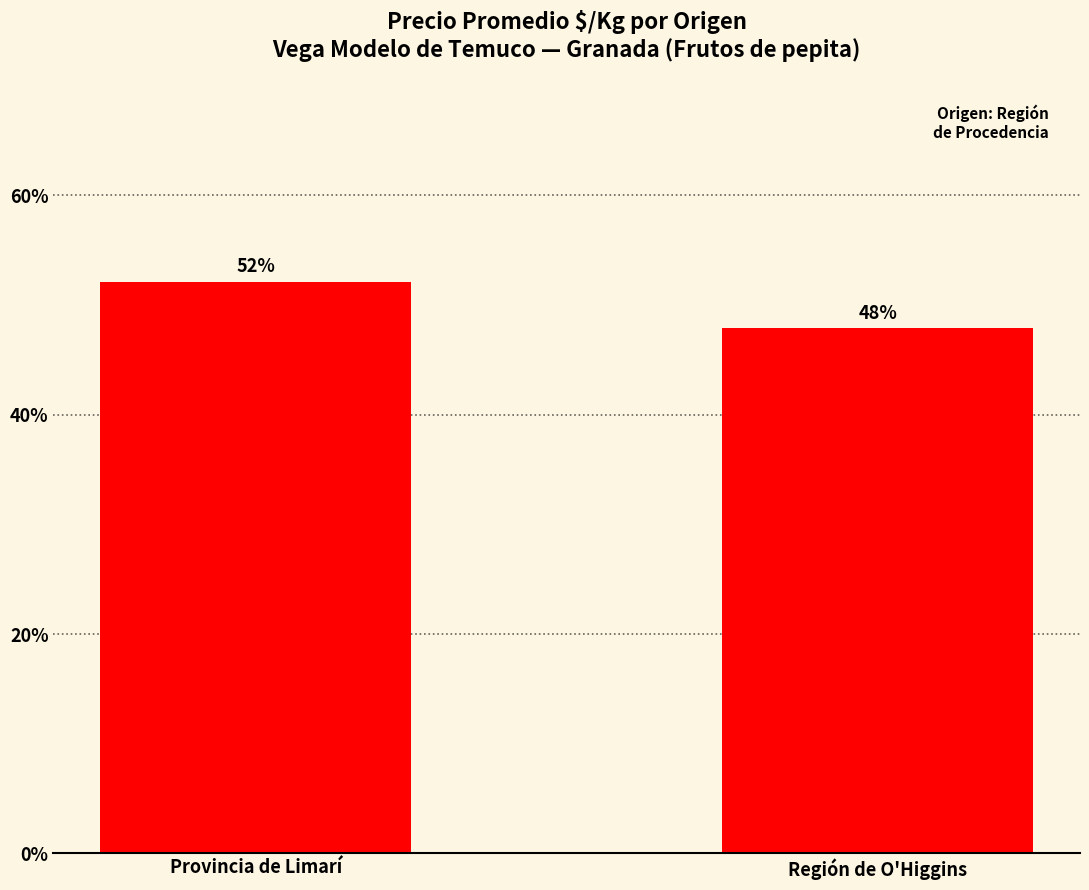

What is the ratio of the value at Región de O'Higgins to the value at Provincia de Limarí?

0.9